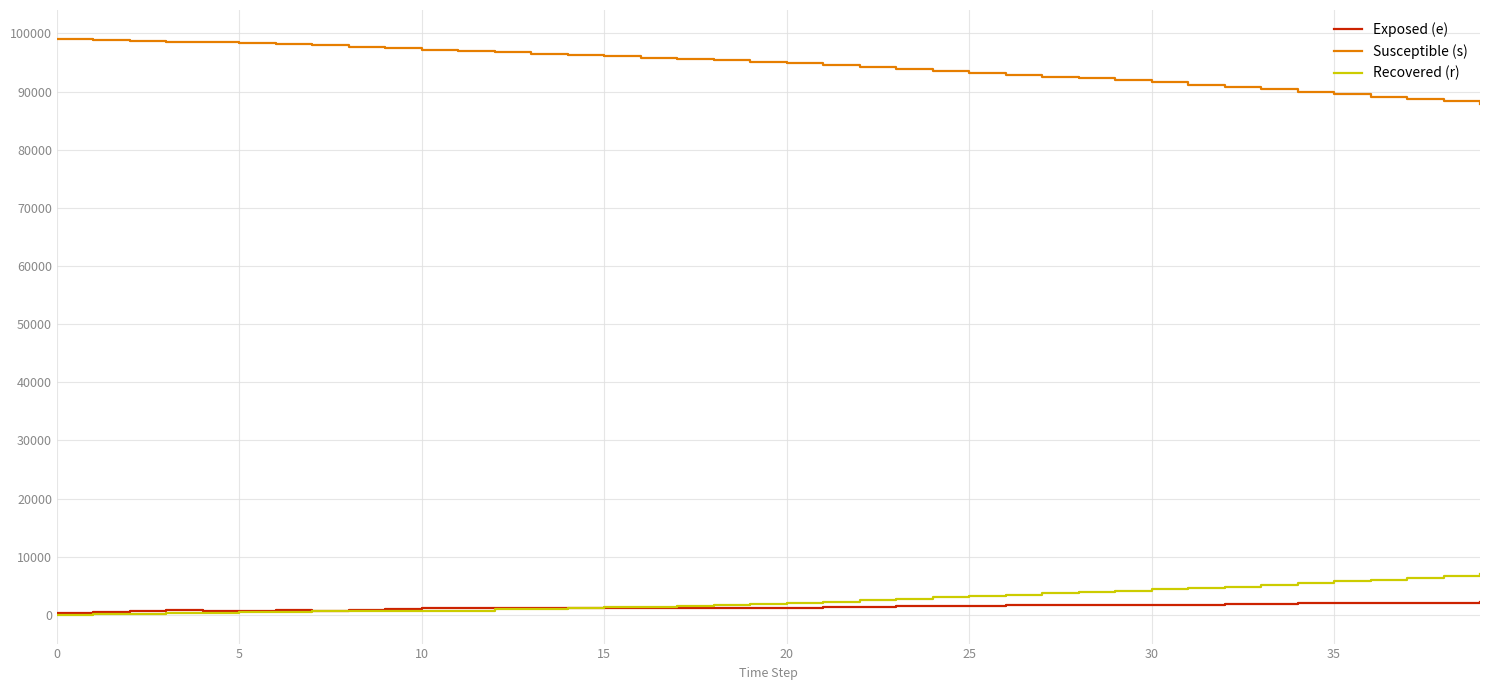

List the series in order of their peak value, highest first.

Susceptible (s), Recovered (r), Exposed (e)